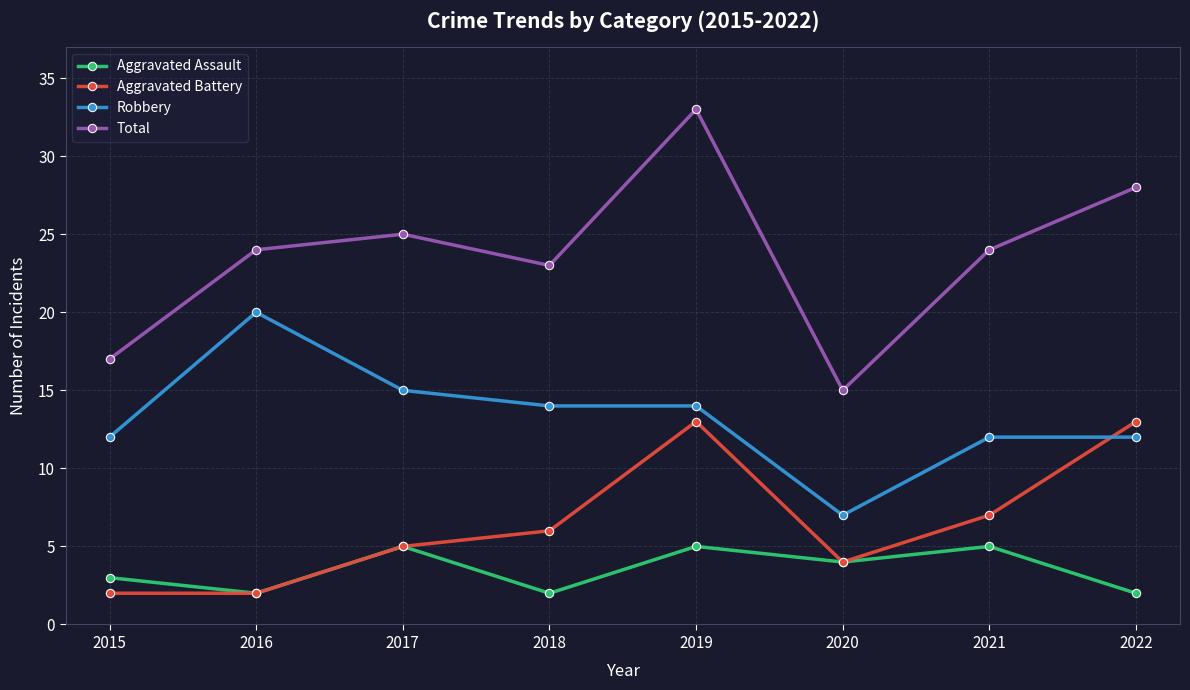

What is the spread (max minus min) of values at 2019?

28